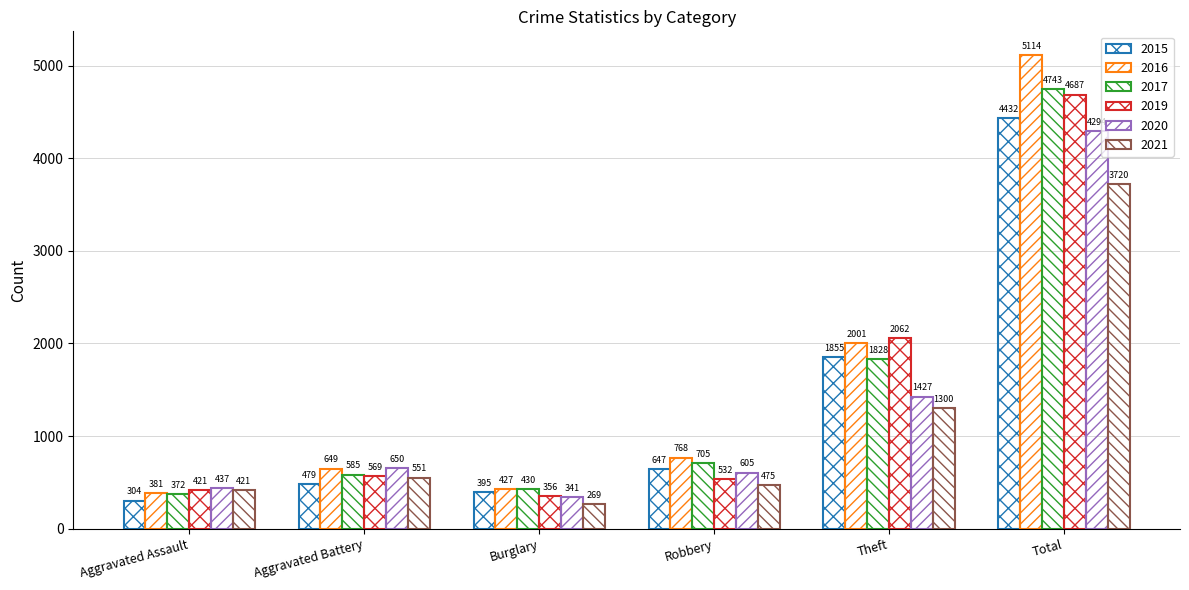

The 2016 series shows 381 at Aggravated Assault. True or false?

True